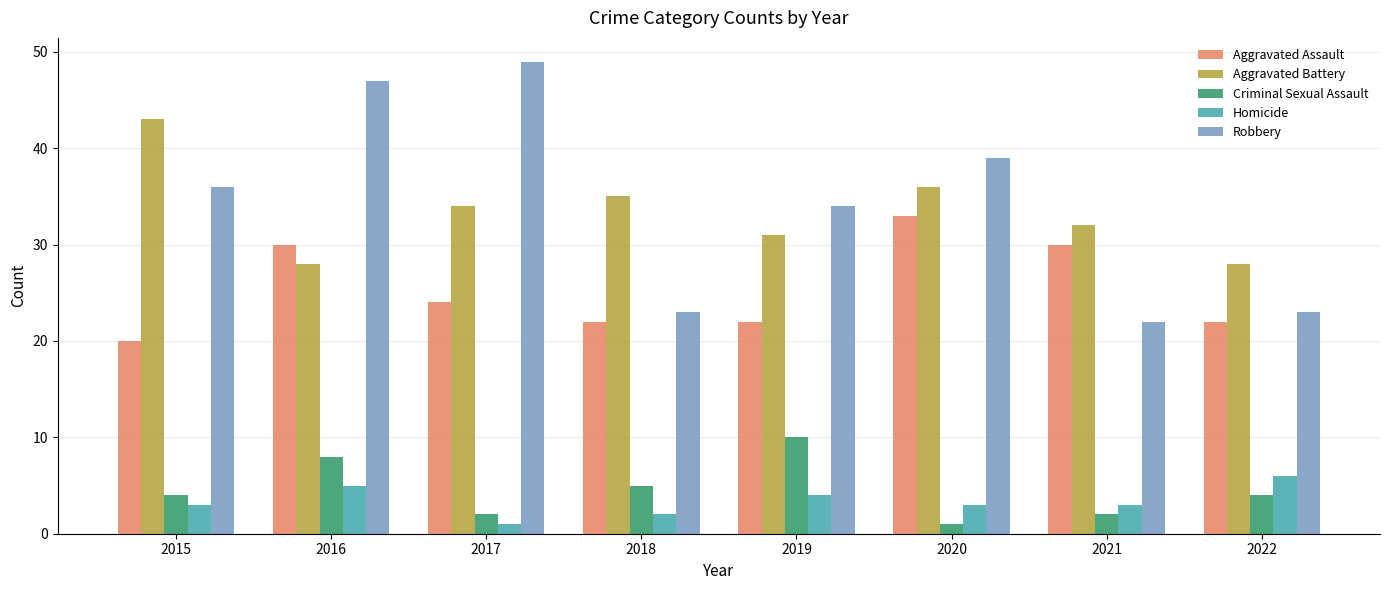

What is the total value across all series at 2015?

106